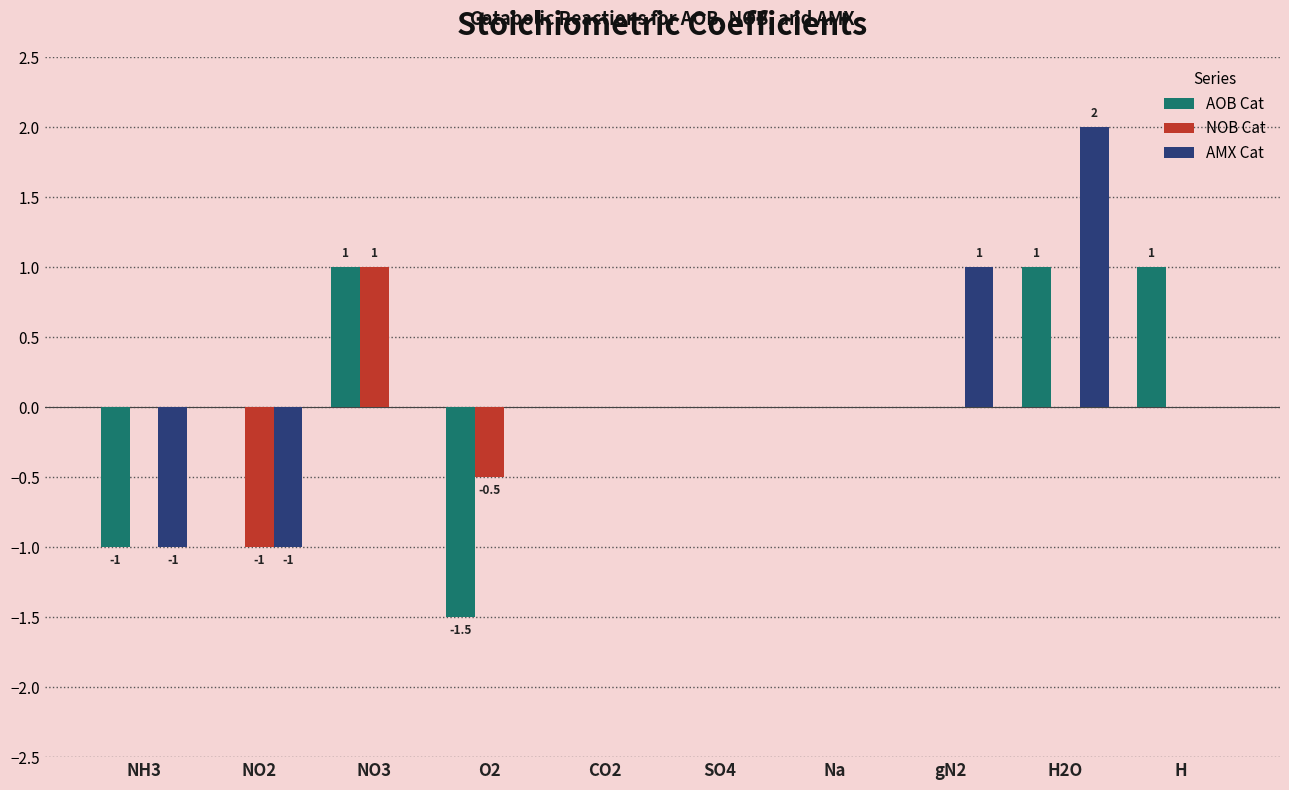

What value does the AOB Cat series have at NO3?

1.0